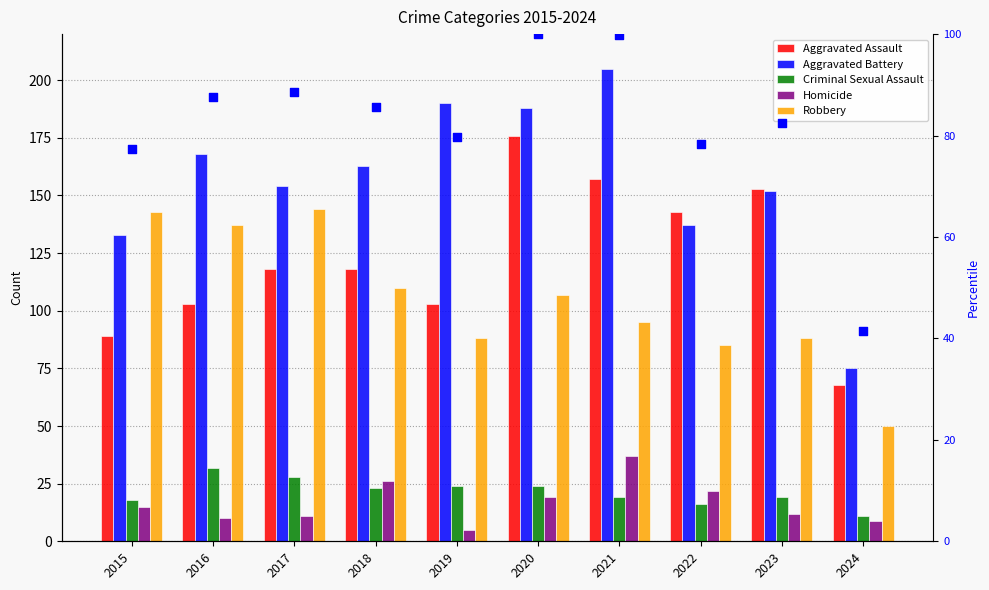

Which series has the largest total across all categories?

Aggravated Battery